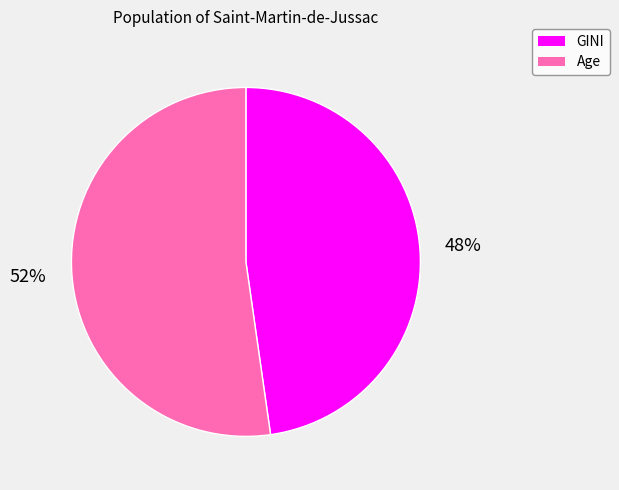

What percentage is the GINI slice, to the nearest percent?

48%